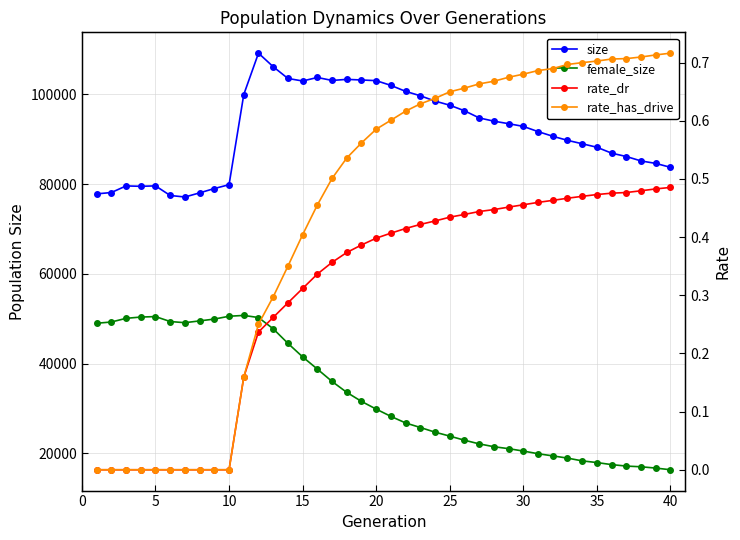

At how many categories does at least one series exceed 4226?

40